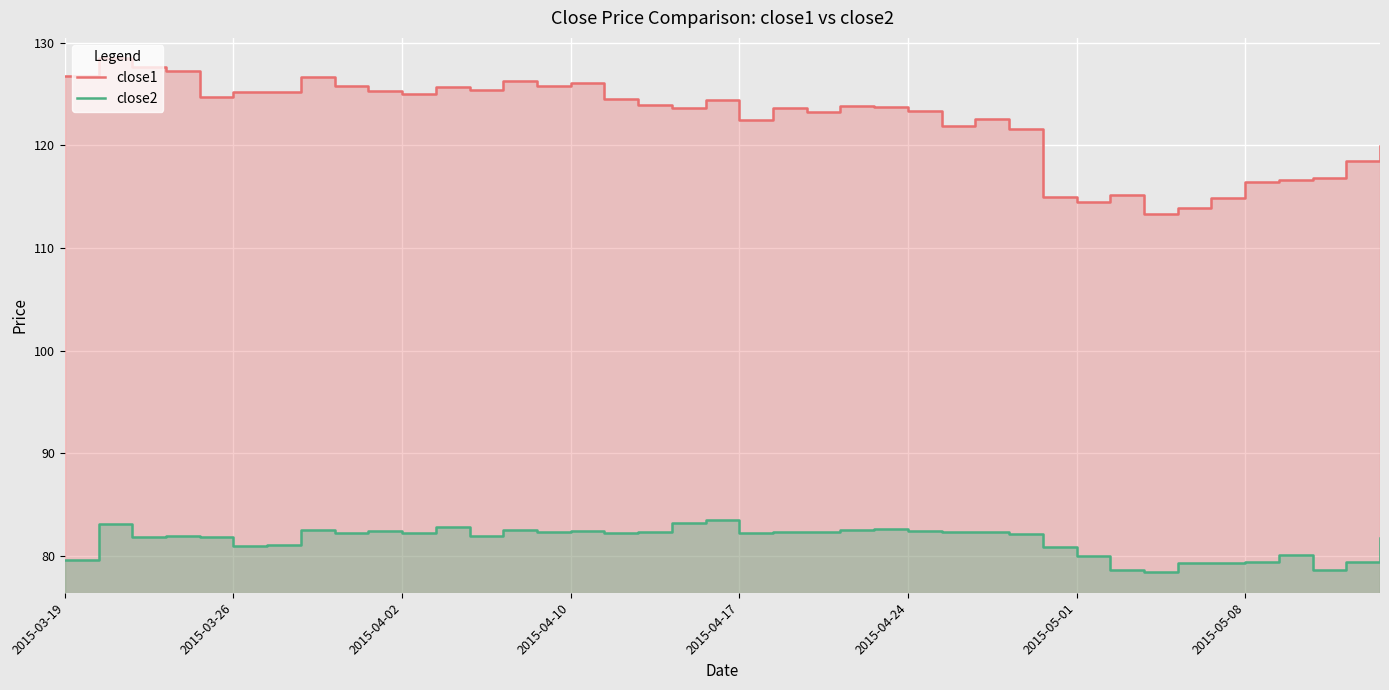

Where is close1 nearest to the value 120?

39